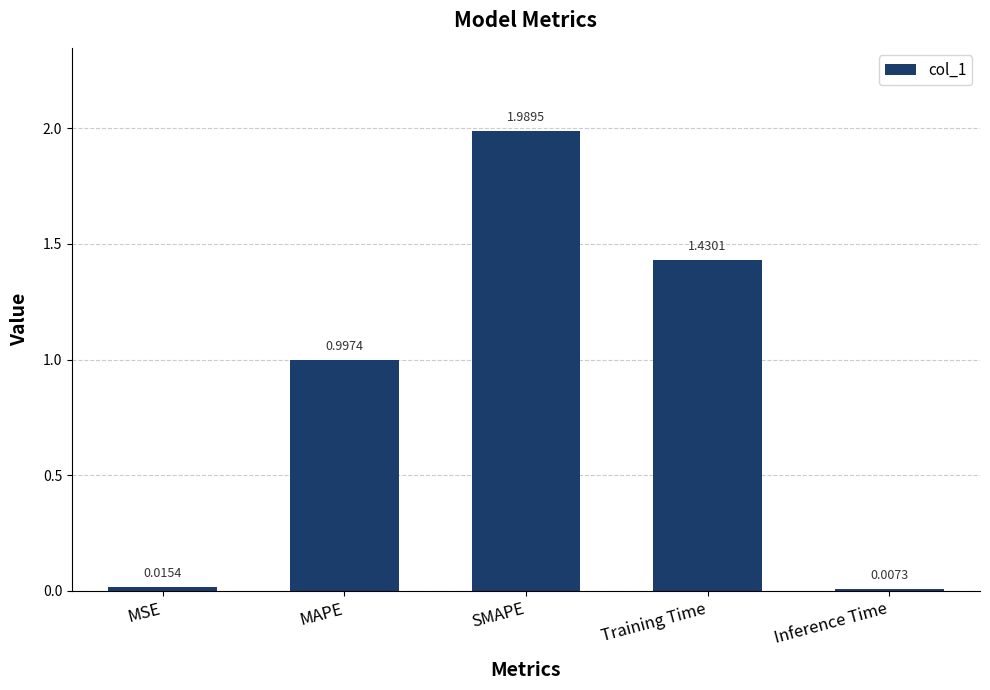

Rank the categories by value from lowest to highest.

Inference Time, MSE, MAPE, Training Time, SMAPE